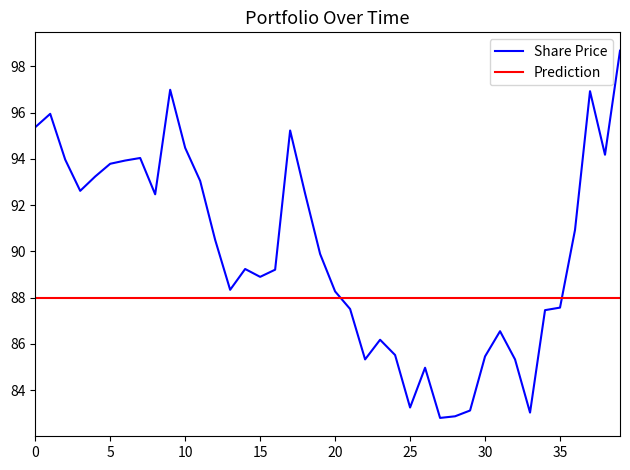

What is the greatest value displayed?

98.7